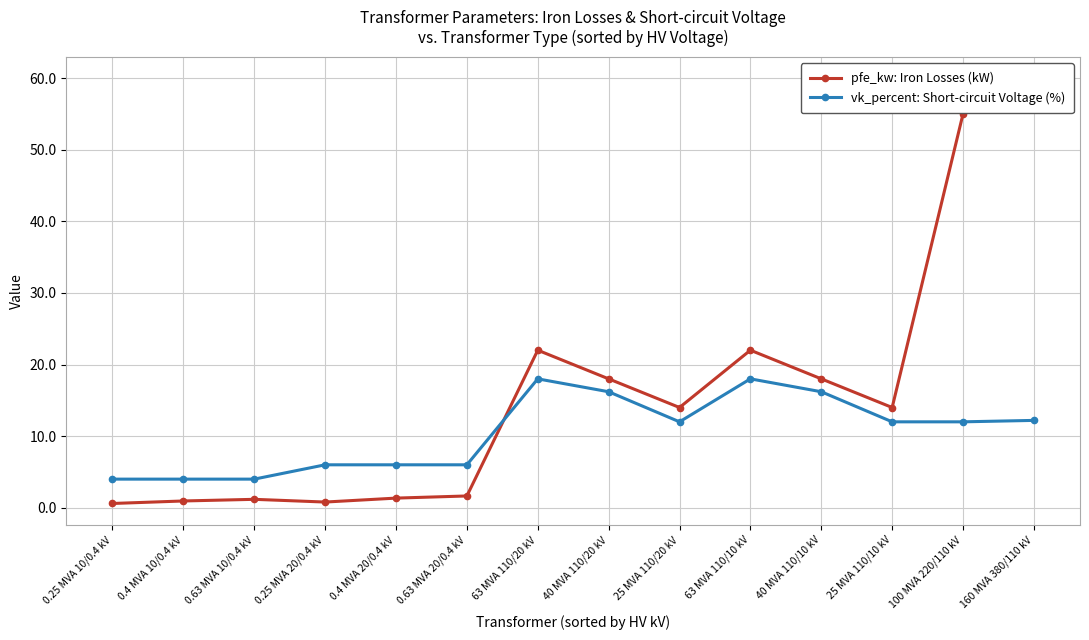

What is the sum of all vk_percent: Short-circuit Voltage (%) values?

146.6